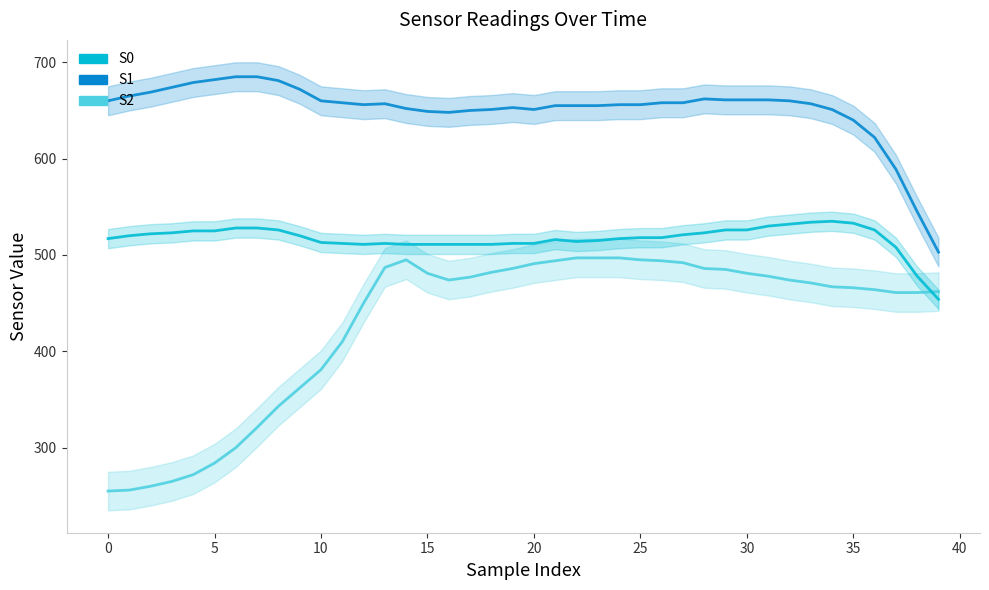

Which series changed the most between 12 and 13?

S2